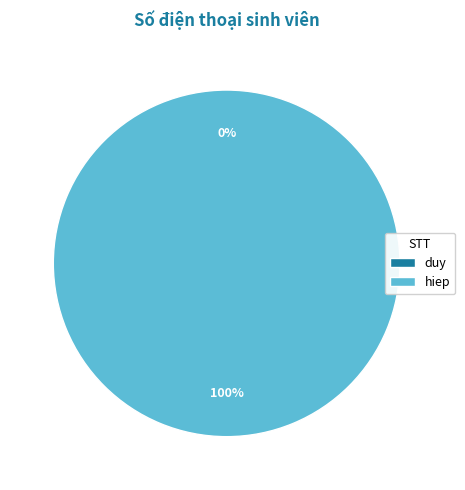

To the nearest percent, what is the average slice percentage?

50%